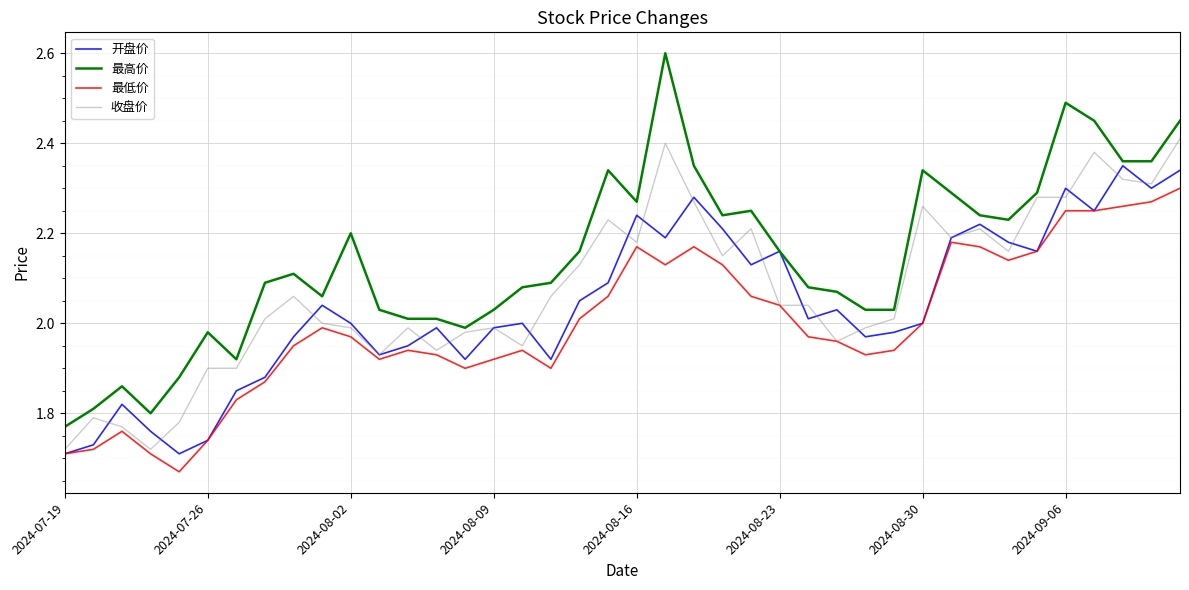

Which series has the largest total across all categories?

最高价